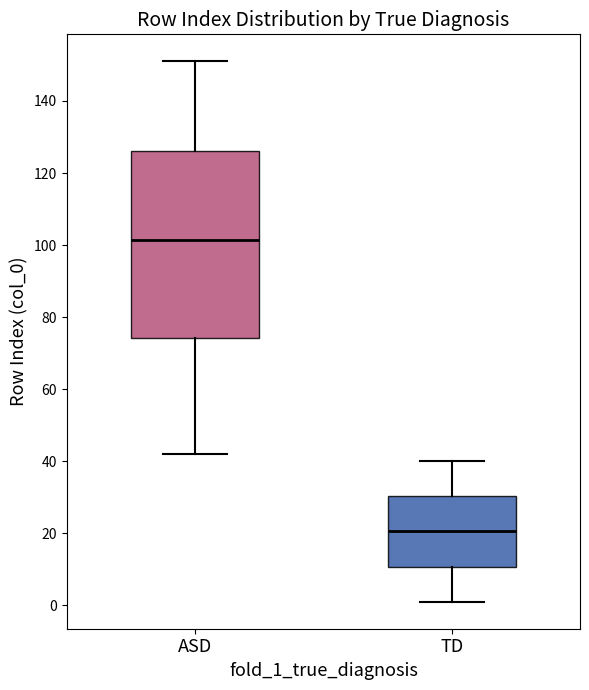

Reading left to right, read every box against the y-axis: the position of its median line, the range the box covers, and the ends of its whiskers. The values are not printed on the chart, so give them approximately, as read against the axis.

ASD: median 102, box 74 to 126, whiskers 42 to 152
TD: median 20, box 10 to 30, whiskers 2 to 40